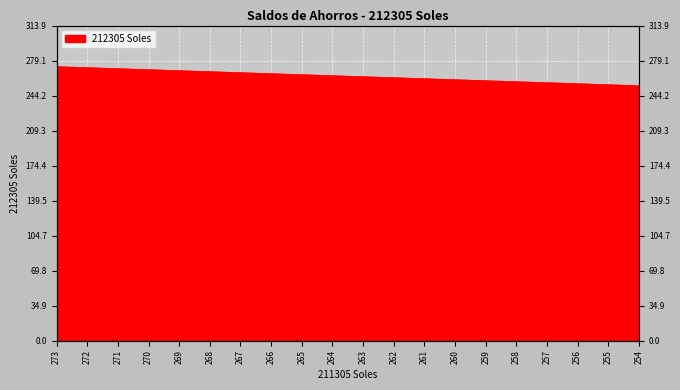

At which category does the chart reach its peak across all series?

273